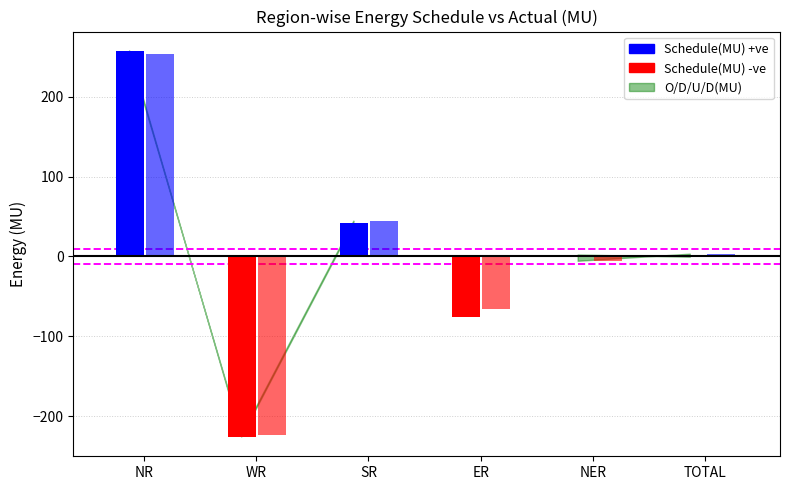

What is the maximum value shown in the chart?

257.6